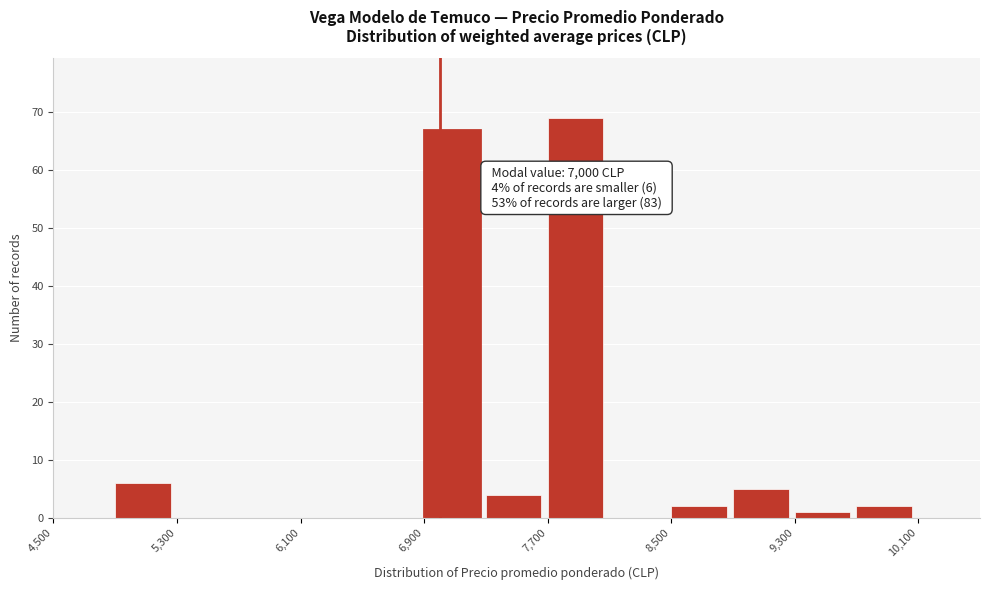

Over which range of the x-axis is the bar tallest?

7700 to 8100